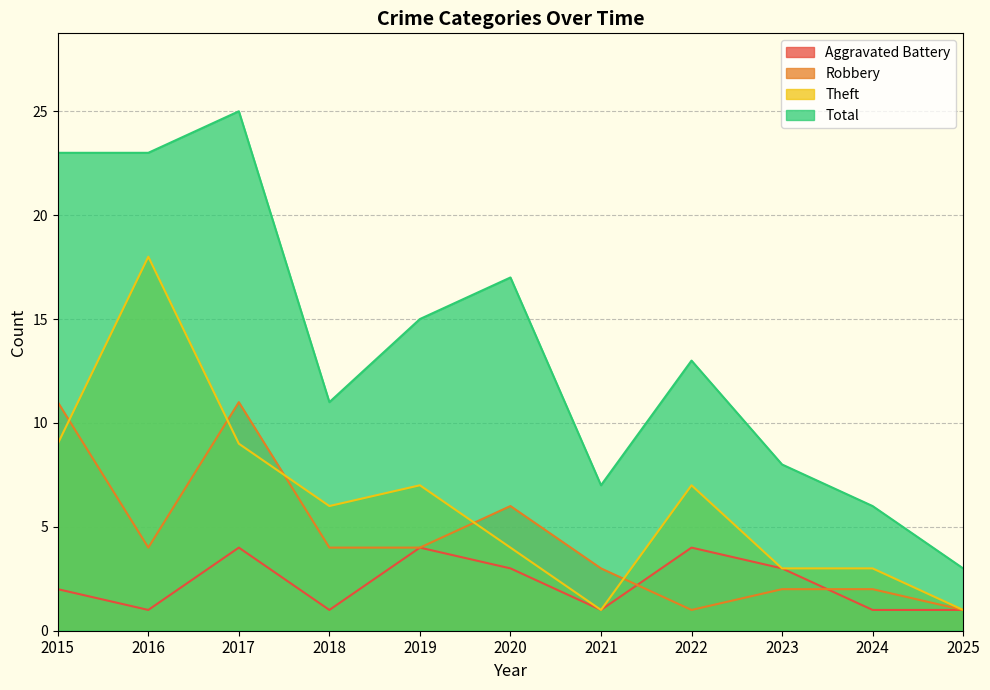

What is the total value across all series at 2025?

6